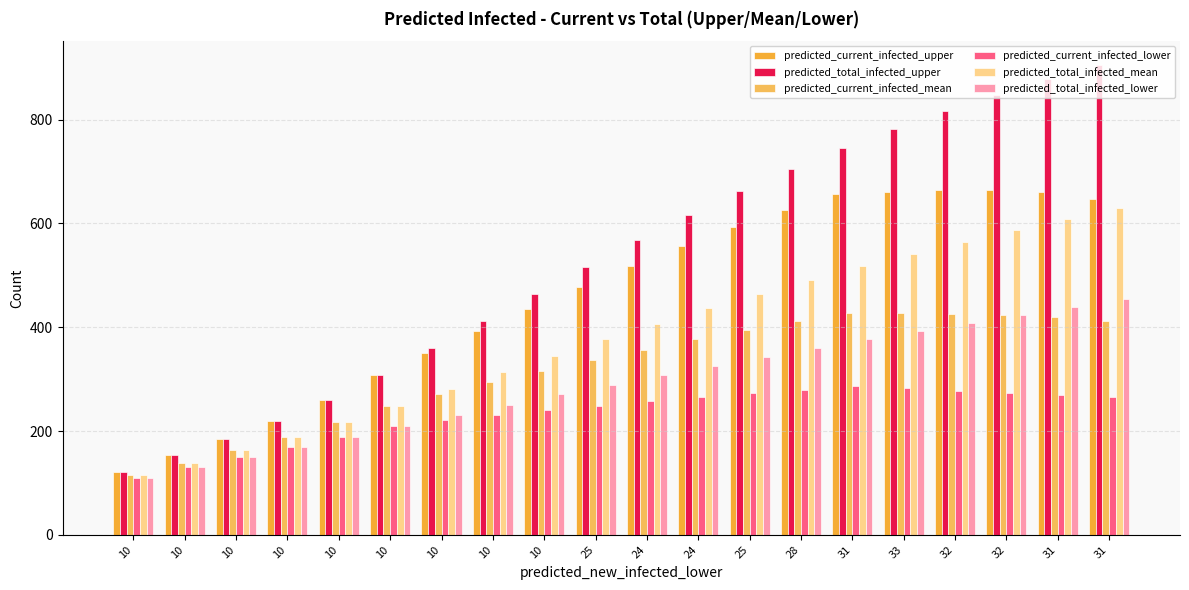

How many series are shown in this chart?

6